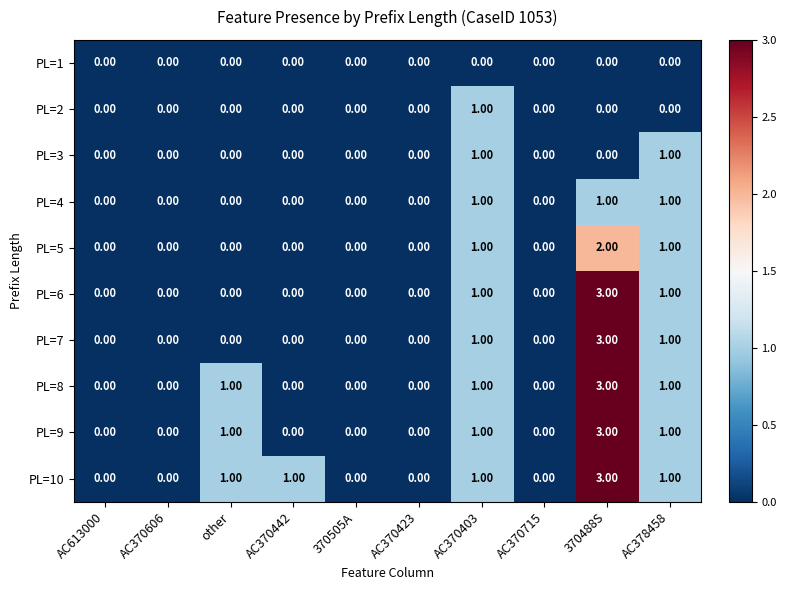

What is the difference between the maximum and second lowest values in the PL=7 series?

3